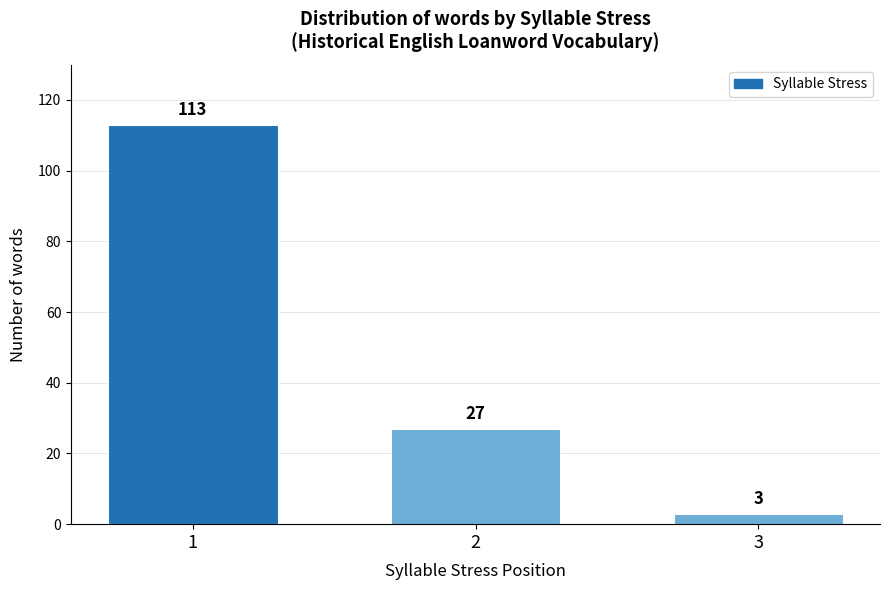

Reading right to left, extract all data points from this chart.

3	27	113